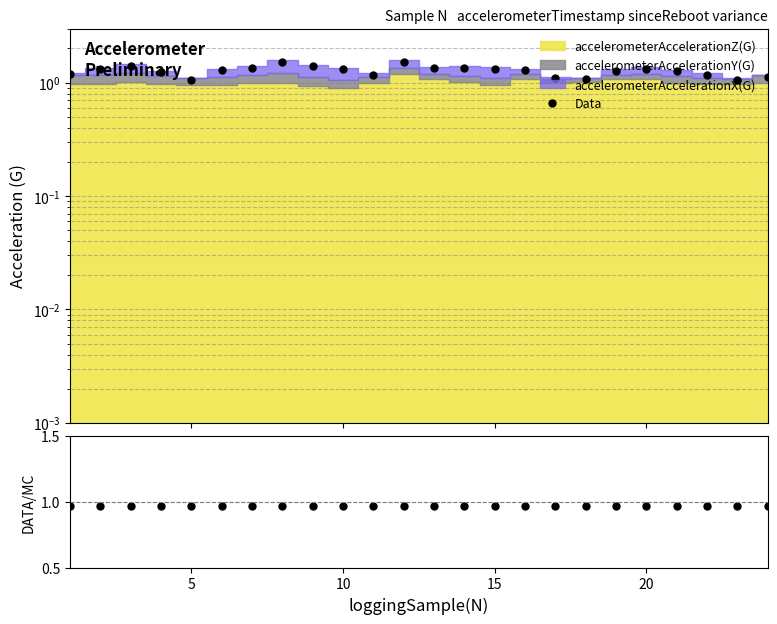

True or false: Data and Data/MC intersect in this chart.

False